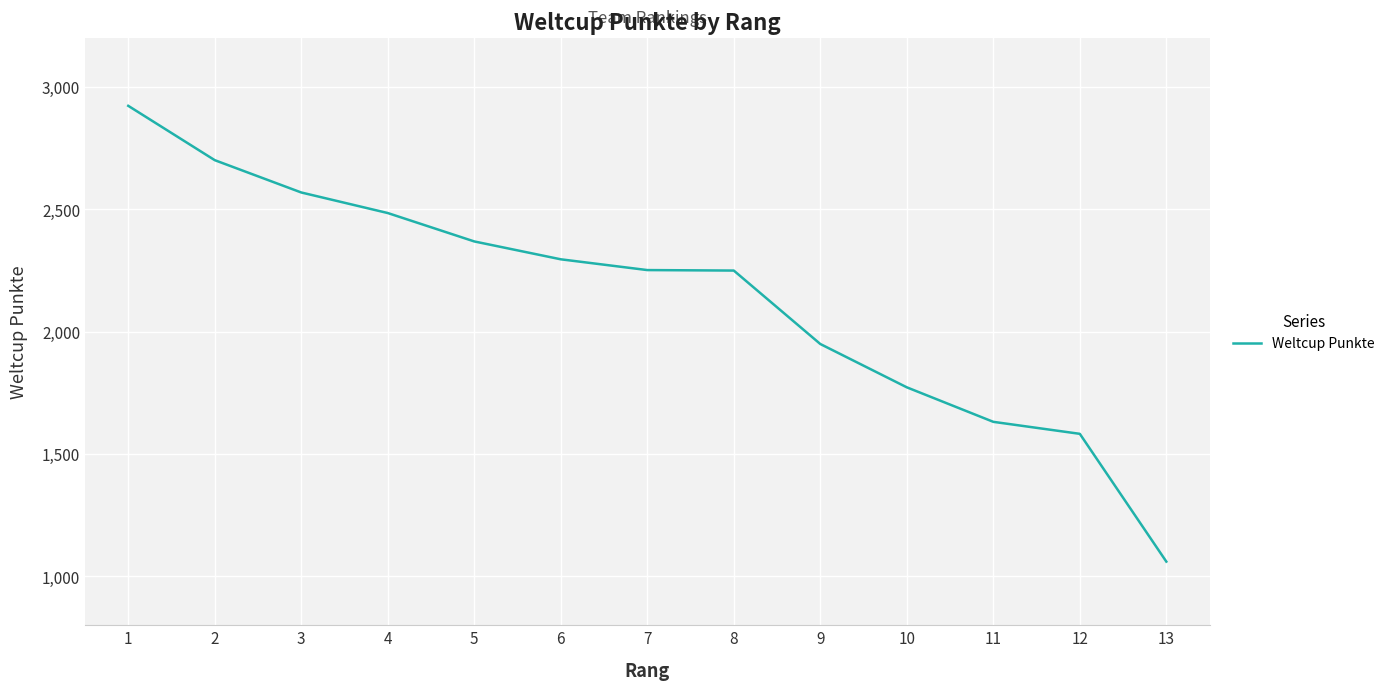

What is the difference between the maximum and minimum values?

1862